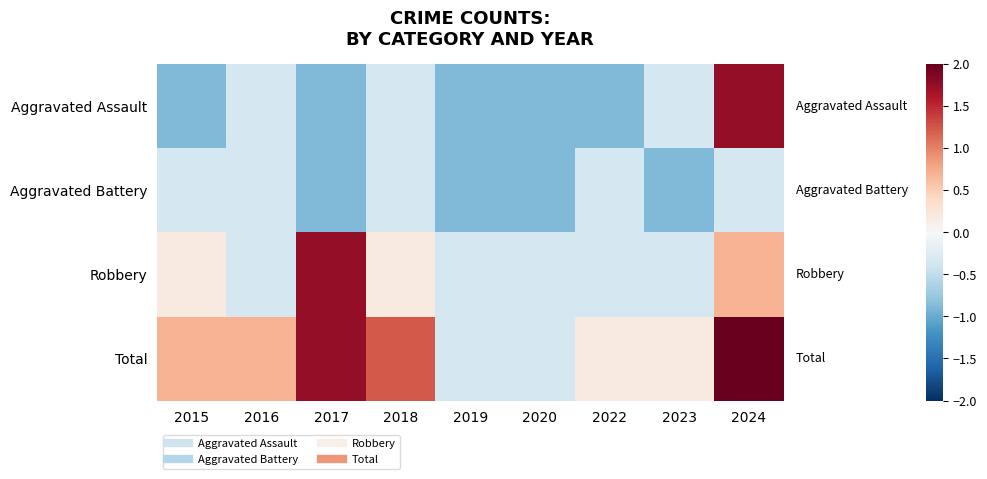

Which has a higher value, 2019 or 2017?

2019